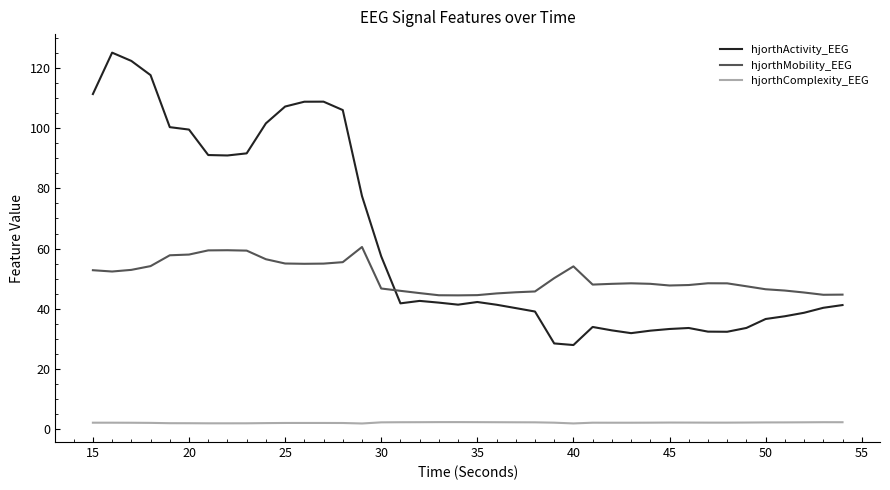

Does the chart have visible grid lines?

No